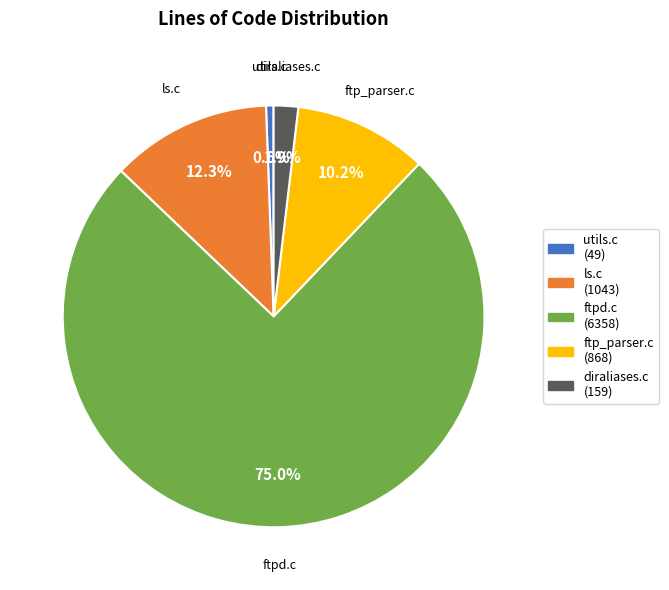

To the nearest percent, what is the average slice percentage?

20%